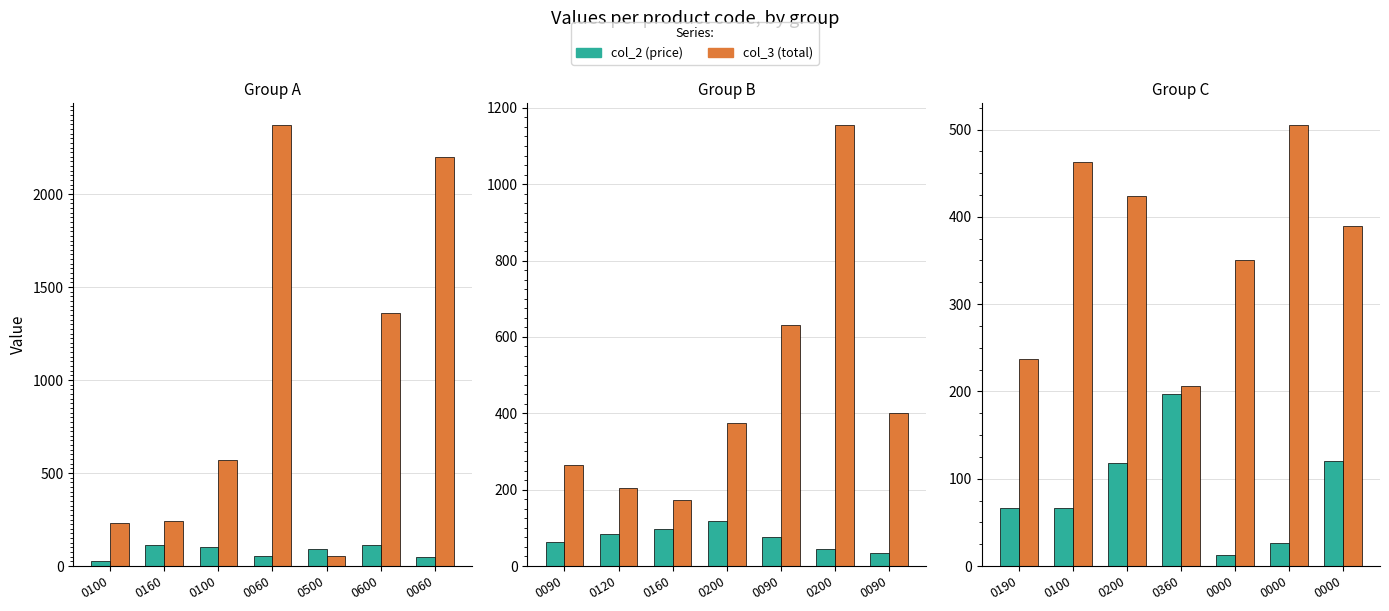

How many values in the col_2 (price) series exceed 66?

4